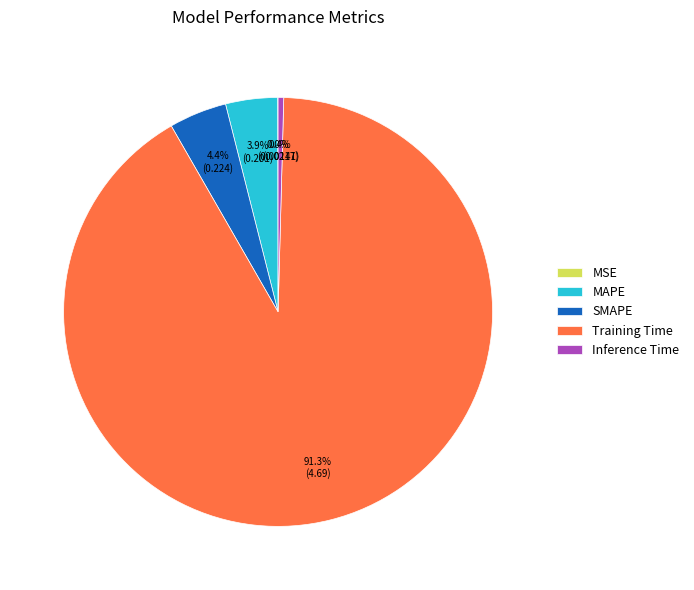

To the nearest percent, what is the average slice percentage?

20%